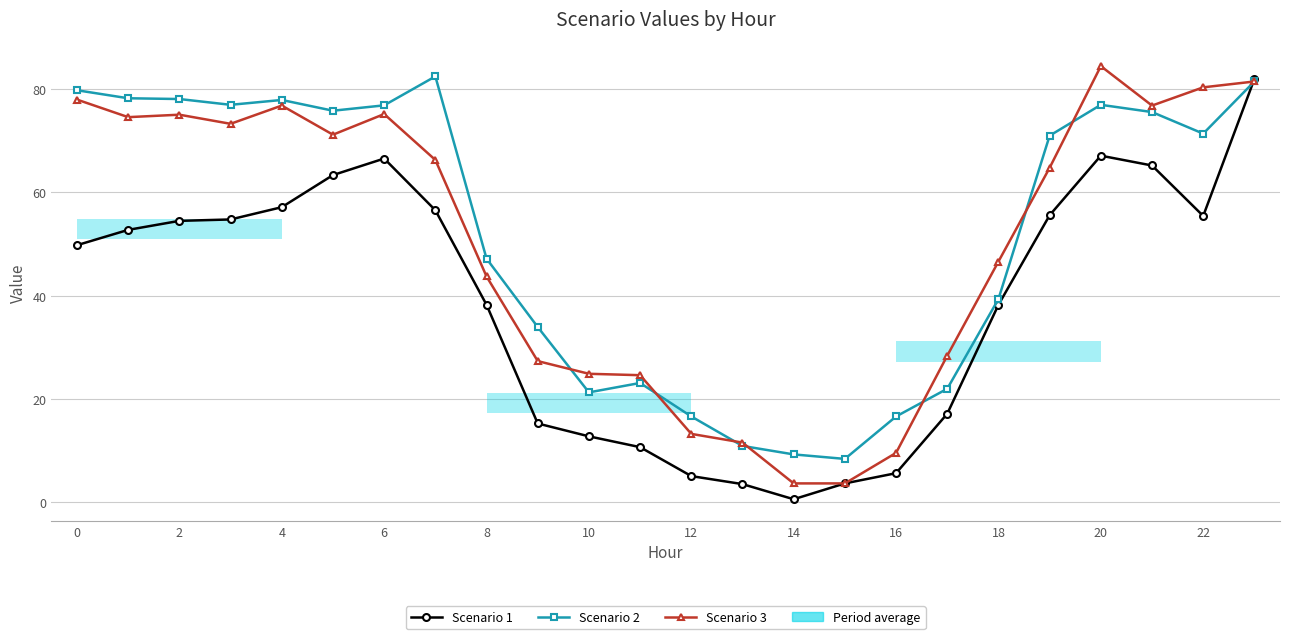

What is the minimum value for Scenario 1?

0.6